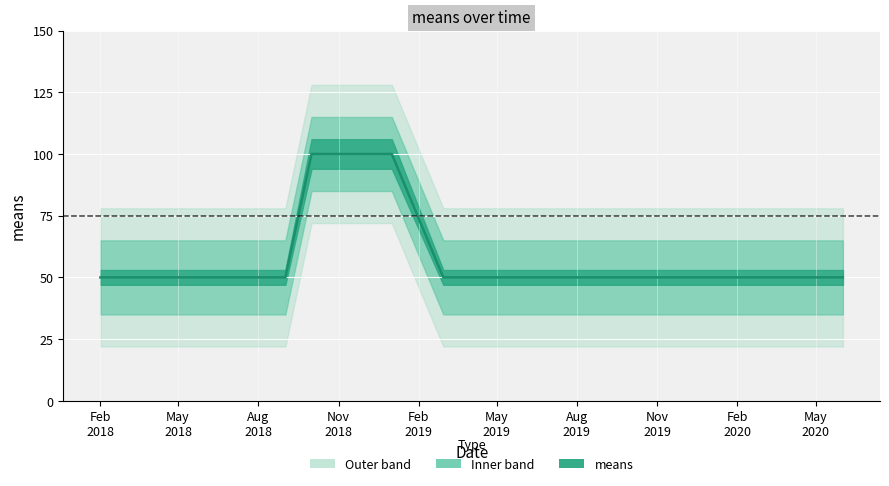

List the labels in order of value, smallest first.

2018-02-01, 2018-09-01, 2019-03-01, 2019-12-01, 2020-01-01, 2020-04-01, 2020-06-01, 2018-10-01, 2019-01-01